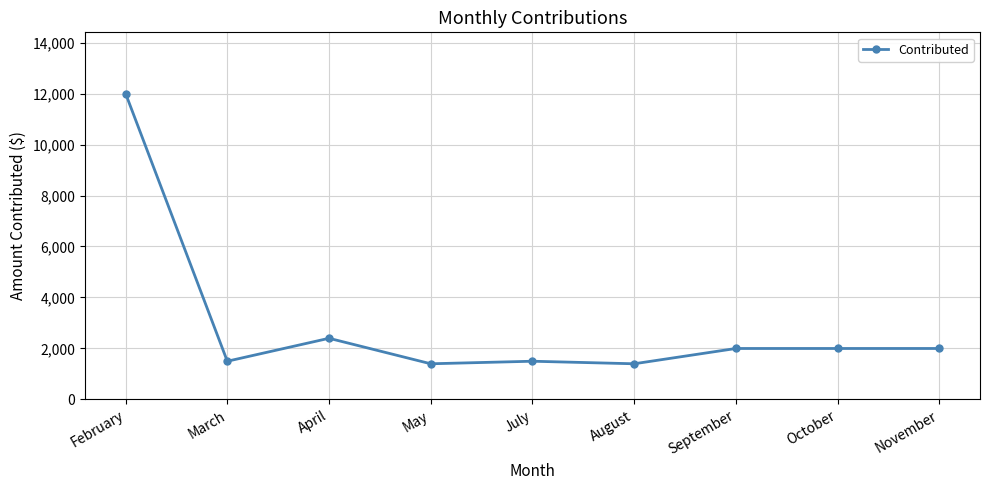

What is the value of the 7th point from the left?

2000